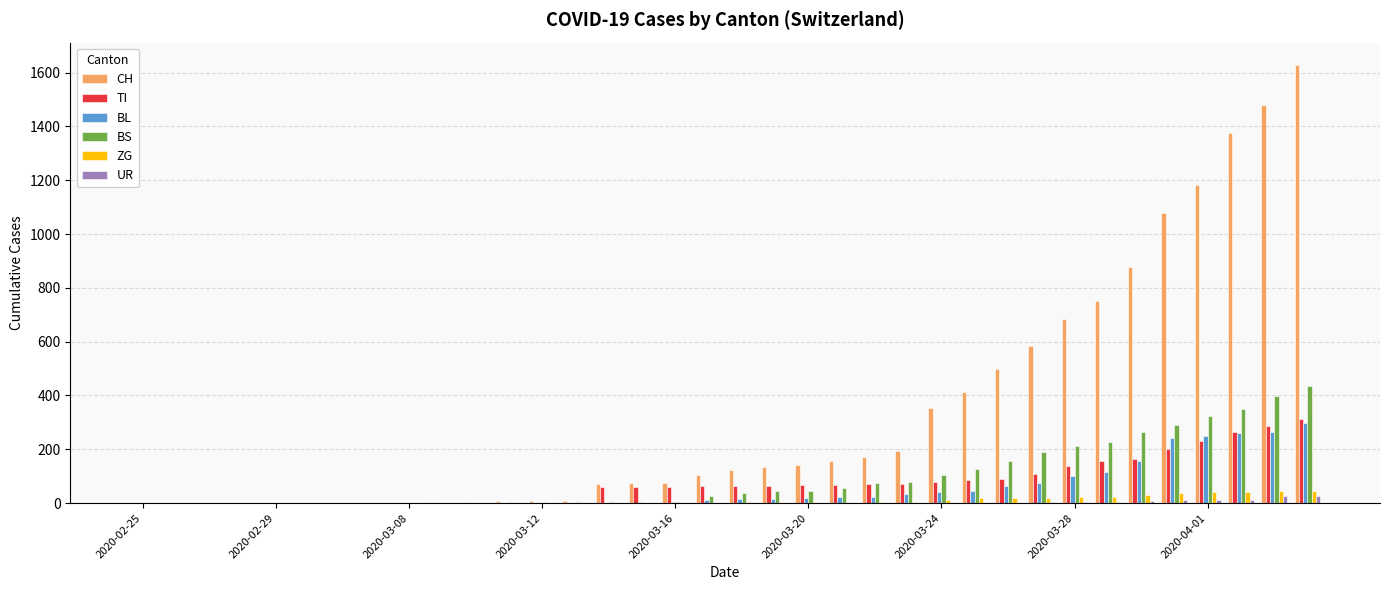

Which series has the largest total across all categories?

CH